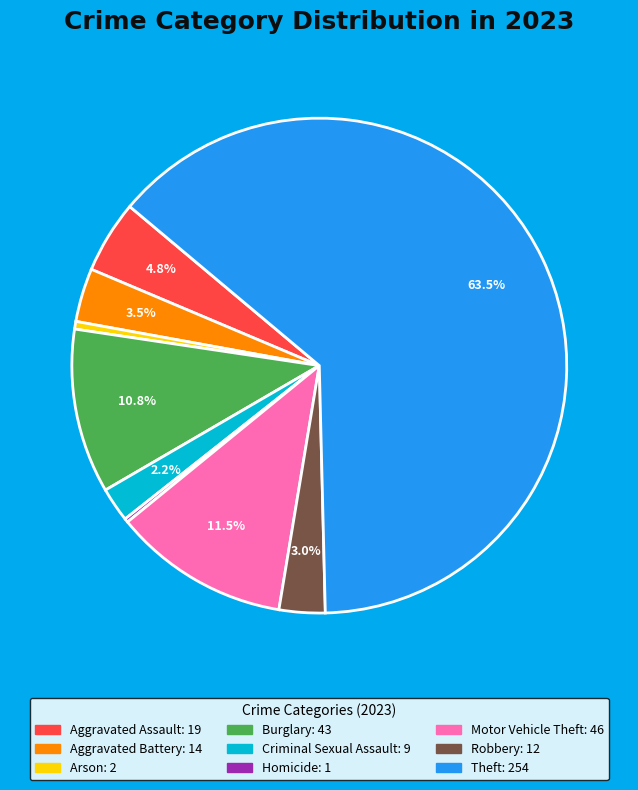

To the nearest percent, what portion does Robbery represent?

3%